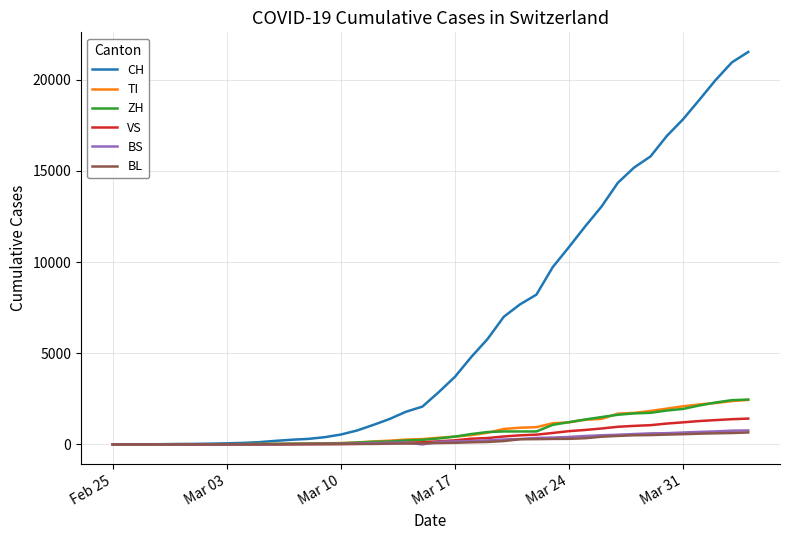

What is the highest value of the CH series?

21530